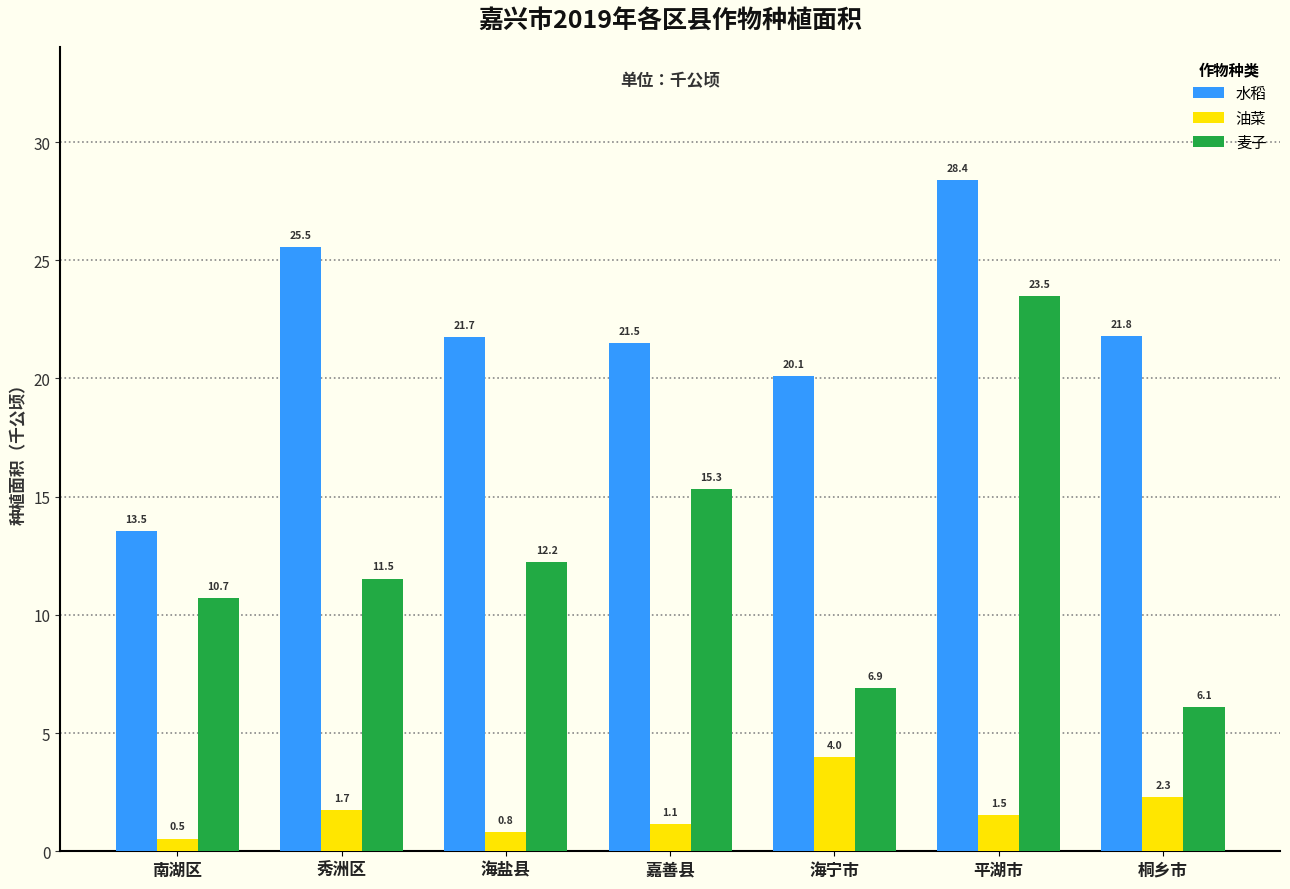

What are all the series names shown in the legend?

水稻, 油菜, 麦子